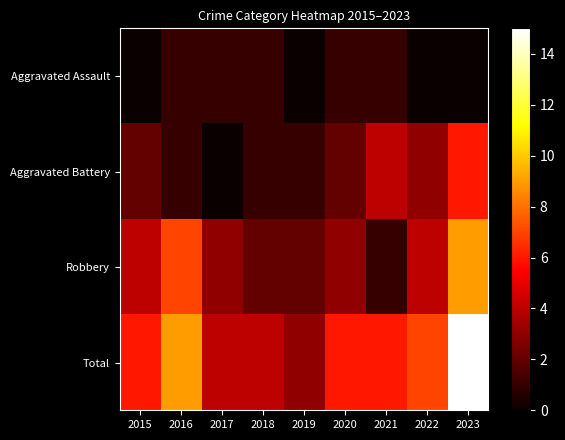

Rank the series by their average value, from highest to lowest.

Total, Robbery, Aggravated Battery, Aggravated Assault